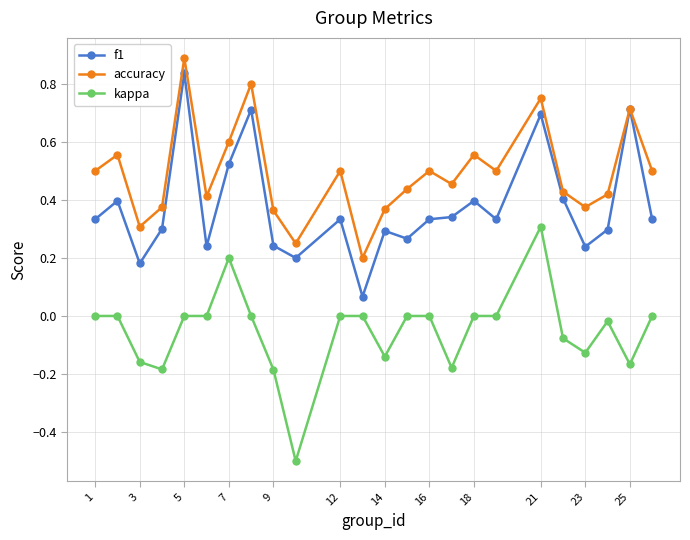

What is the difference between the maximum and second lowest values in the f1 series?

0.7